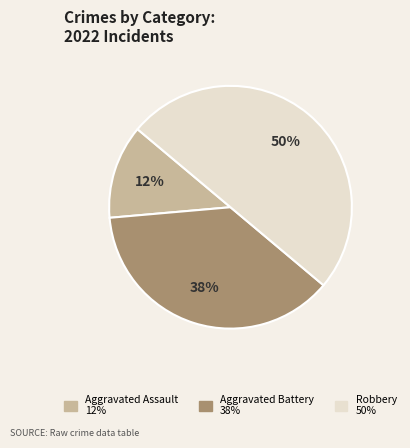

Between Robbery and Aggravated Assault, which is larger?

Robbery